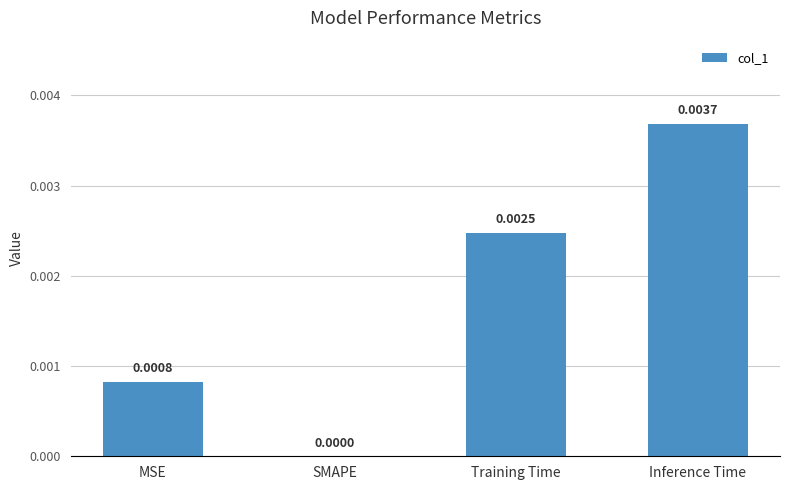

Which has a higher value, SMAPE or MSE?

MSE